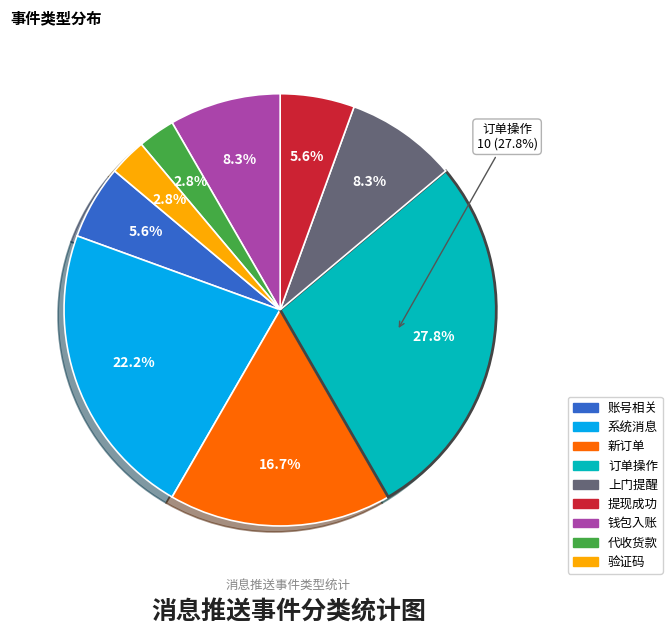

True or false: 账号相关 accounts for 11% of the total.

False